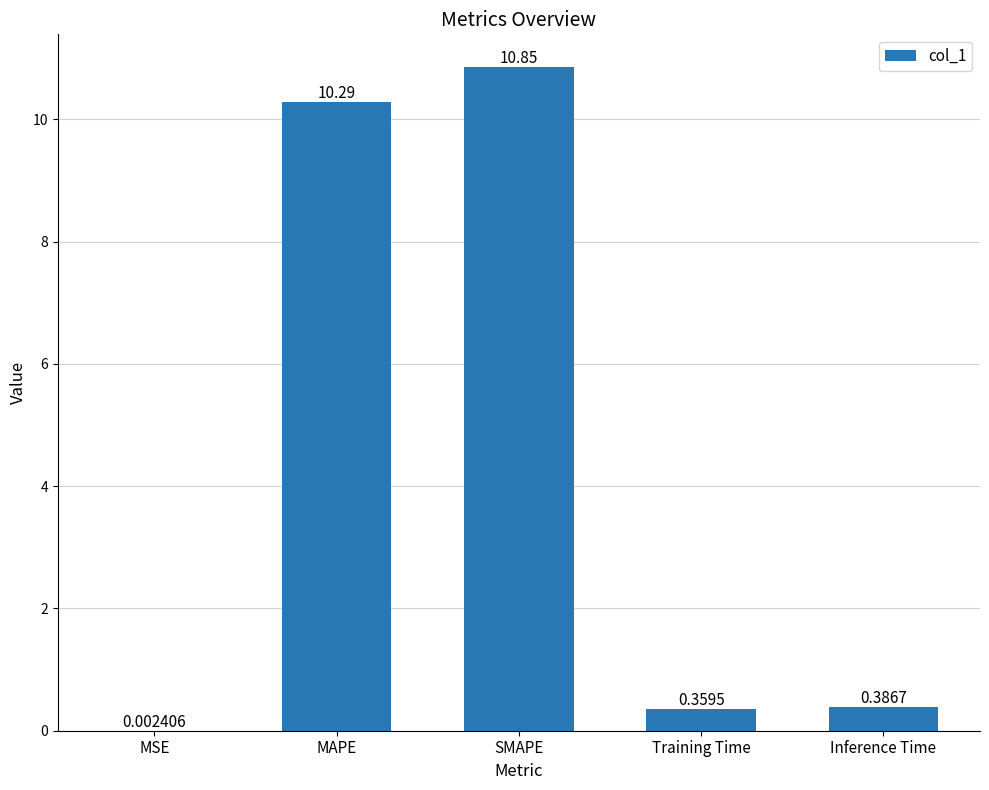

Are the bars horizontal?

No